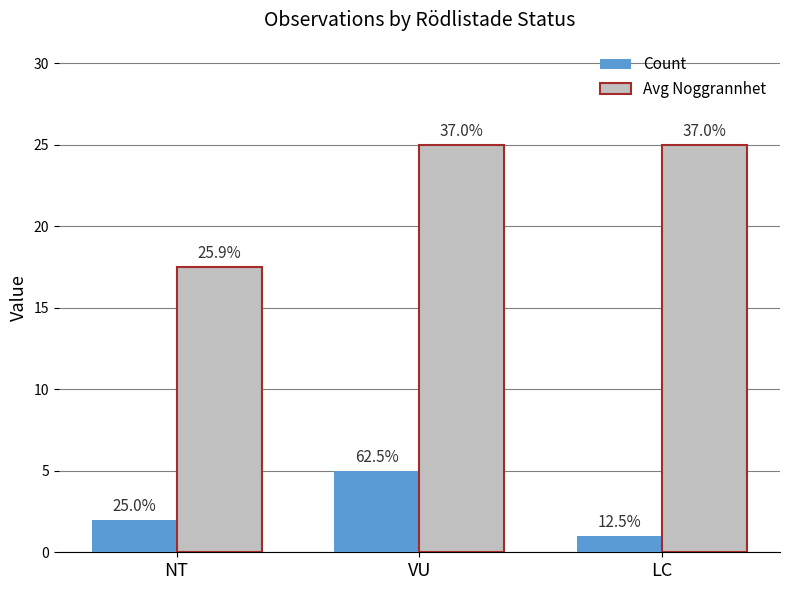

What is the minimum value shown in the chart?

1.0